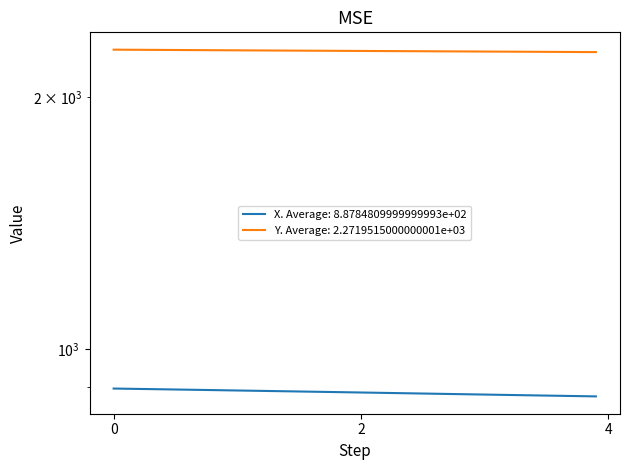

At how many categories does at least one series exceed 1377?

40